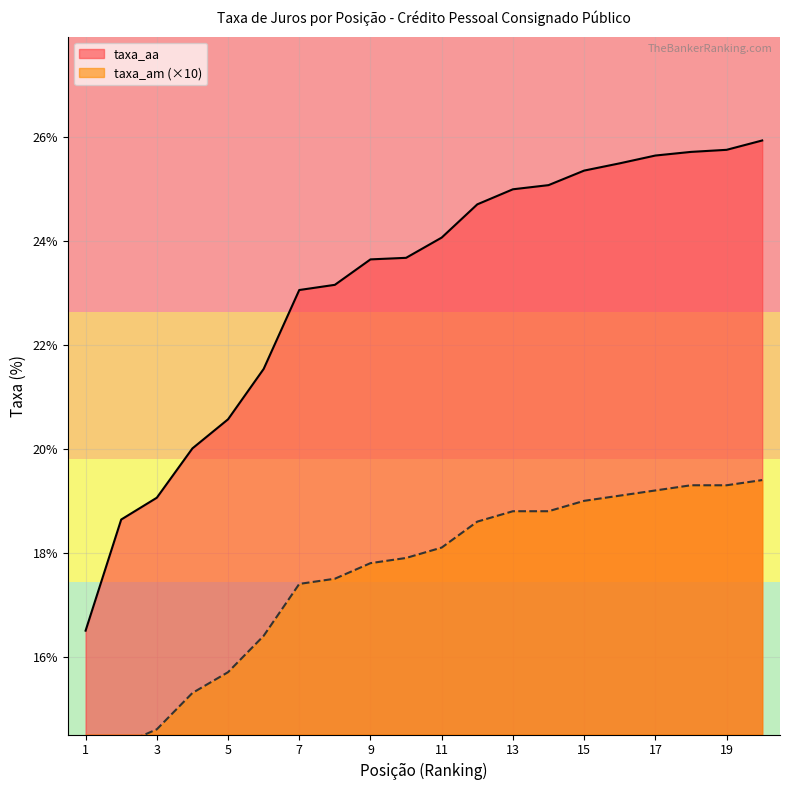

How many lines are shown in the chart?

2